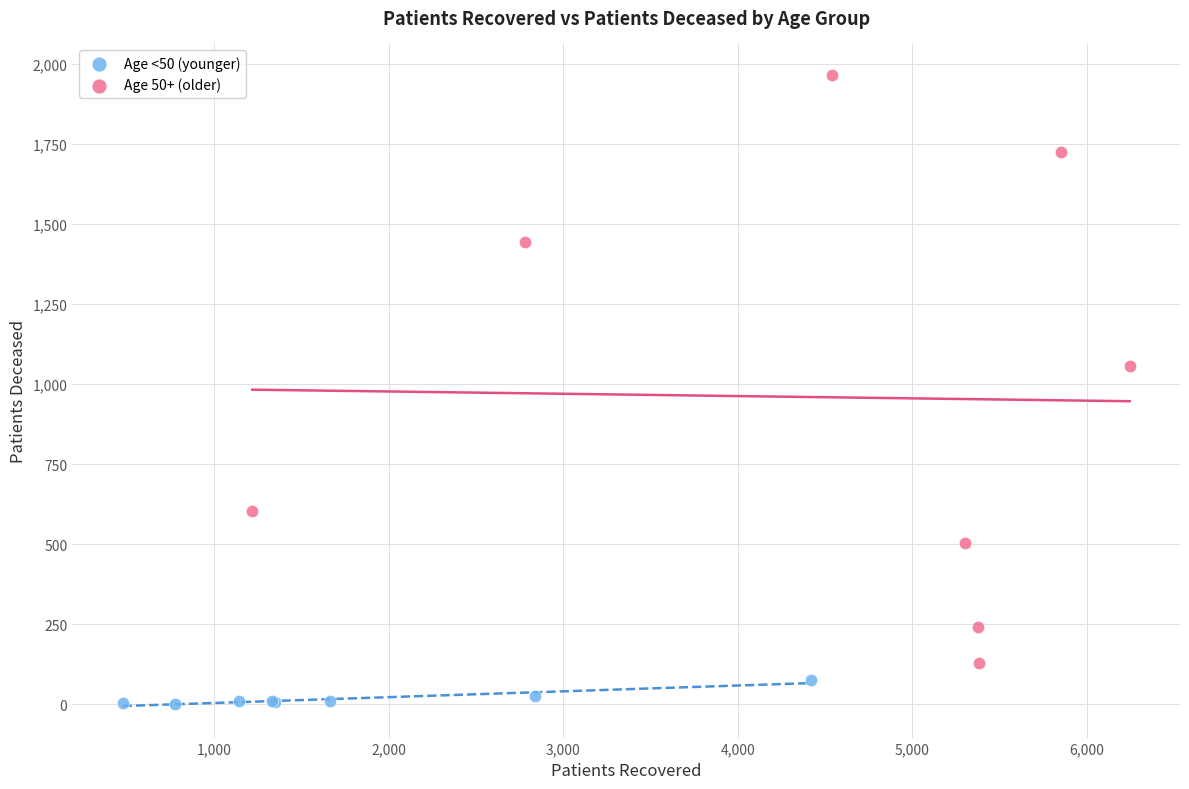

What are all the series names shown in the legend?

Age <50 (younger), Age 50+ (older)